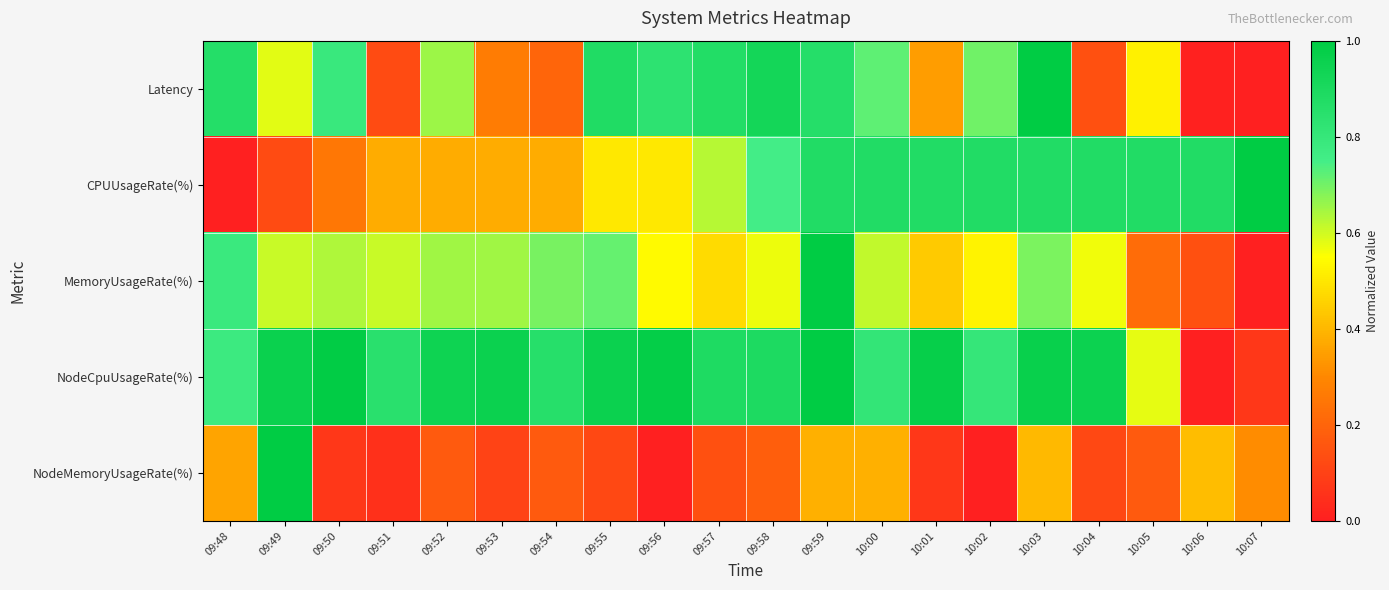

Reading right to left, transcribe all the data shown in this chart.

Latency: 10:07=0.0	10:06=0.0	10:05=0.5	10:04=0.1	10:03=1.0	10:02=0.7	10:01=0.3	10:00=0.7	09:59=0.9	09:58=0.9	09:57=0.9	09:56=0.8	09:55=0.9	09:54=0.2	09:53=0.3	09:52=0.7	09:51=0.1	09:50=0.8	09:49=0.6	09:48=0.9
CPUUsageRate(%): 10:07=1.0	10:06=0.9	10:05=0.9	10:04=0.9	10:03=0.9	10:02=0.9	10:01=0.9	10:00=0.9	09:59=0.9	09:58=0.8	09:57=0.6	09:56=0.5	09:55=0.5	09:54=0.4	09:53=0.4	09:52=0.4	09:51=0.4	09:50=0.2	09:49=0.1	09:48=0.0
MemoryUsageRate(%): 10:07=0.0	10:06=0.1	10:05=0.2	10:04=0.6	10:03=0.7	10:02=0.5	10:01=0.4	10:00=0.6	09:59=1.0	09:58=0.6	09:57=0.5	09:56=0.5	09:55=0.7	09:54=0.7	09:53=0.7	09:52=0.7	09:51=0.6	09:50=0.6	09:49=0.6	09:48=0.8
NodeCpuUsageRate(%): 10:07=0.1	10:06=0.0	10:05=0.6	10:04=1.0	10:03=1.0	10:02=0.8	10:01=1.0	10:00=0.8	09:59=1.0	09:58=0.9	09:57=0.9	09:56=1.0	09:55=1.0	09:54=0.9	09:53=1.0	09:52=0.9	09:51=0.8	09:50=1.0	09:49=1.0	09:48=0.8
NodeMemoryUsageRate(%): 10:07=0.3	10:06=0.4	10:05=0.2	10:04=0.1	10:03=0.4	10:02=0.0	10:01=0.1	10:00=0.4	09:59=0.4	09:58=0.2	09:57=0.1	09:56=0.0	09:55=0.1	09:54=0.2	09:53=0.1	09:52=0.2	09:51=0.0	09:50=0.1	09:49=1.0	09:48=0.4